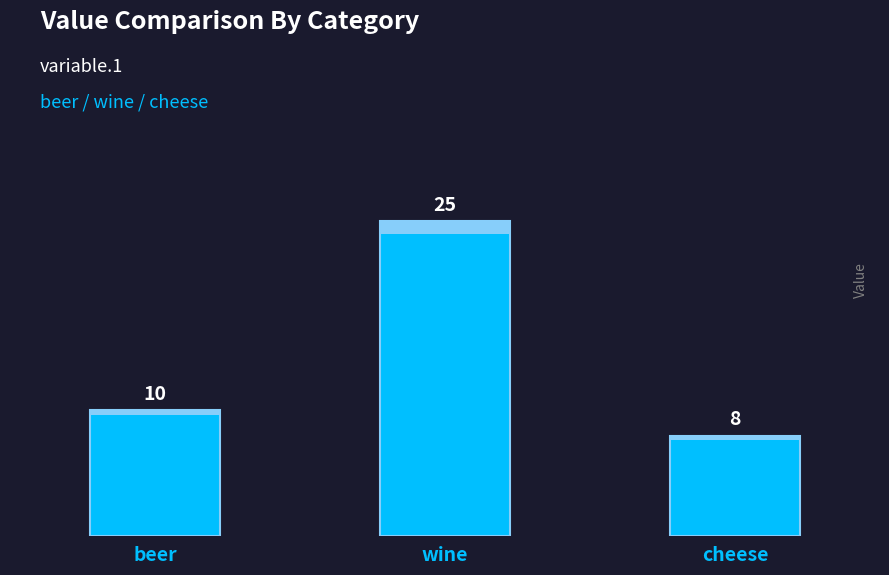

What is the difference between the maximum and second lowest values?

15